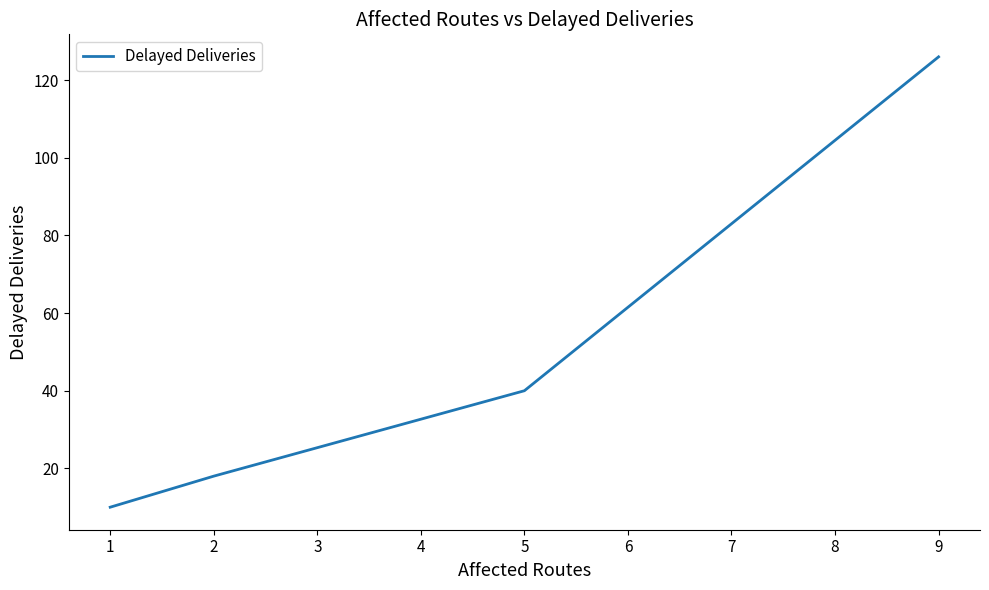

What is the difference between the maximum and minimum values?

116